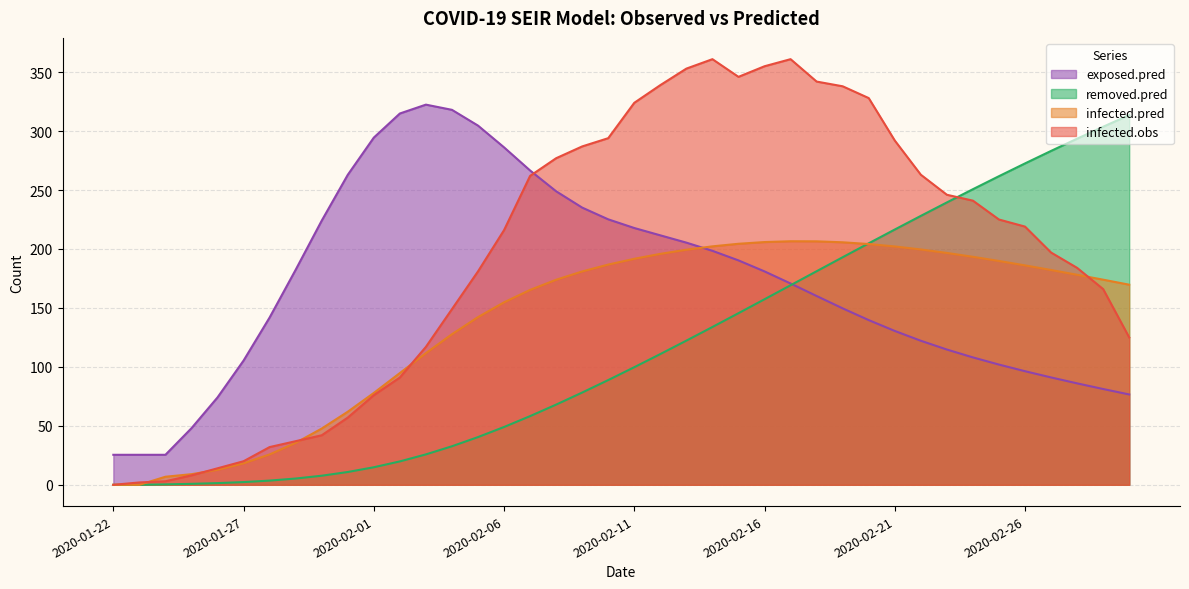

Which series changed the most between 2020-02-17 and 2020-02-23?

infected.obs